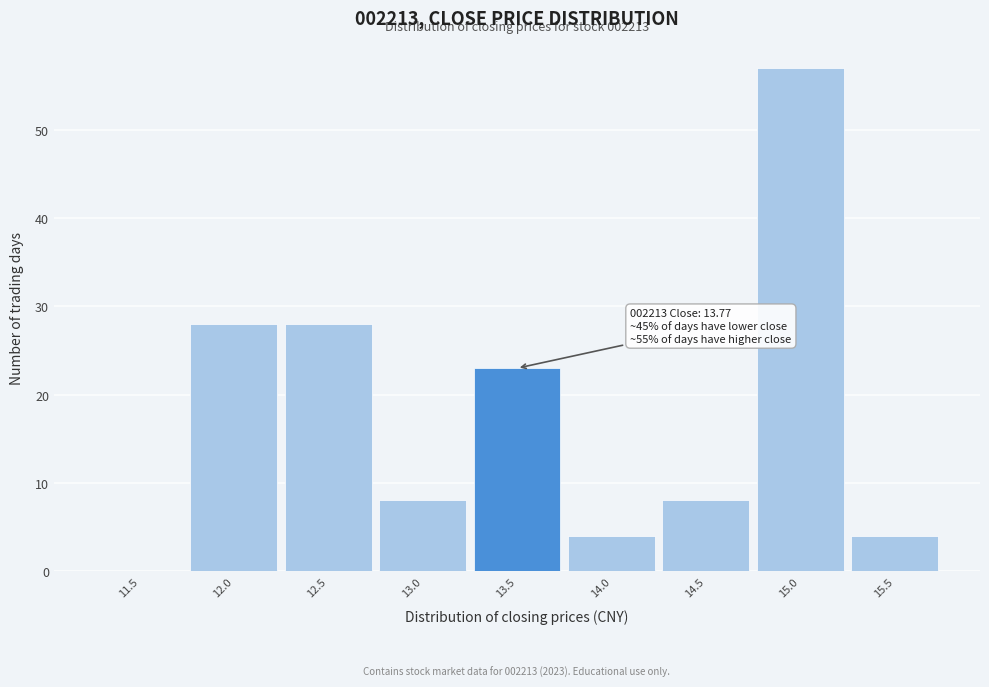

Reading right to left, list all the values displayed in this chart.

15.5=4	15.0=57	14.5=8	14.0=4	13.5=23	13.0=8	12.5=28	12.0=28	11.5=0